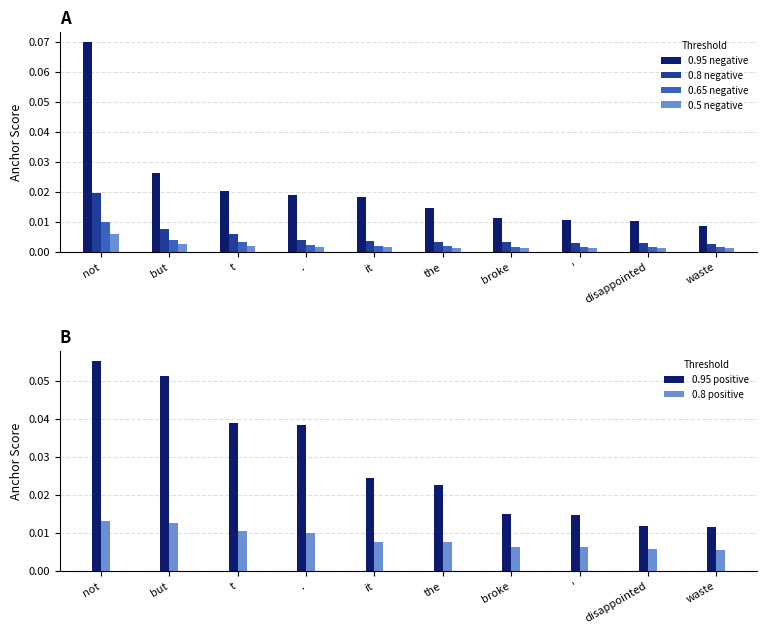

At which category is the sum across all series the highest?

not